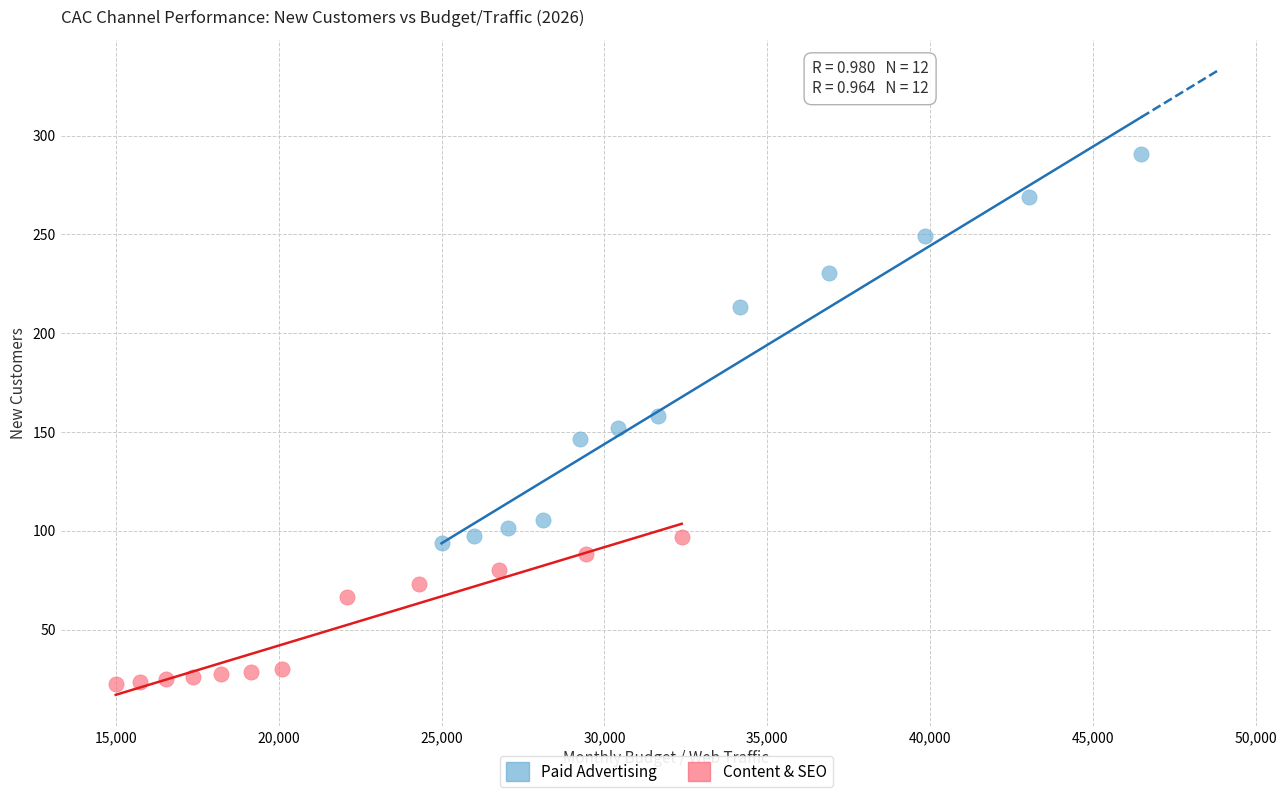

Which series reaches the maximum Y coordinate?

Paid Advertising